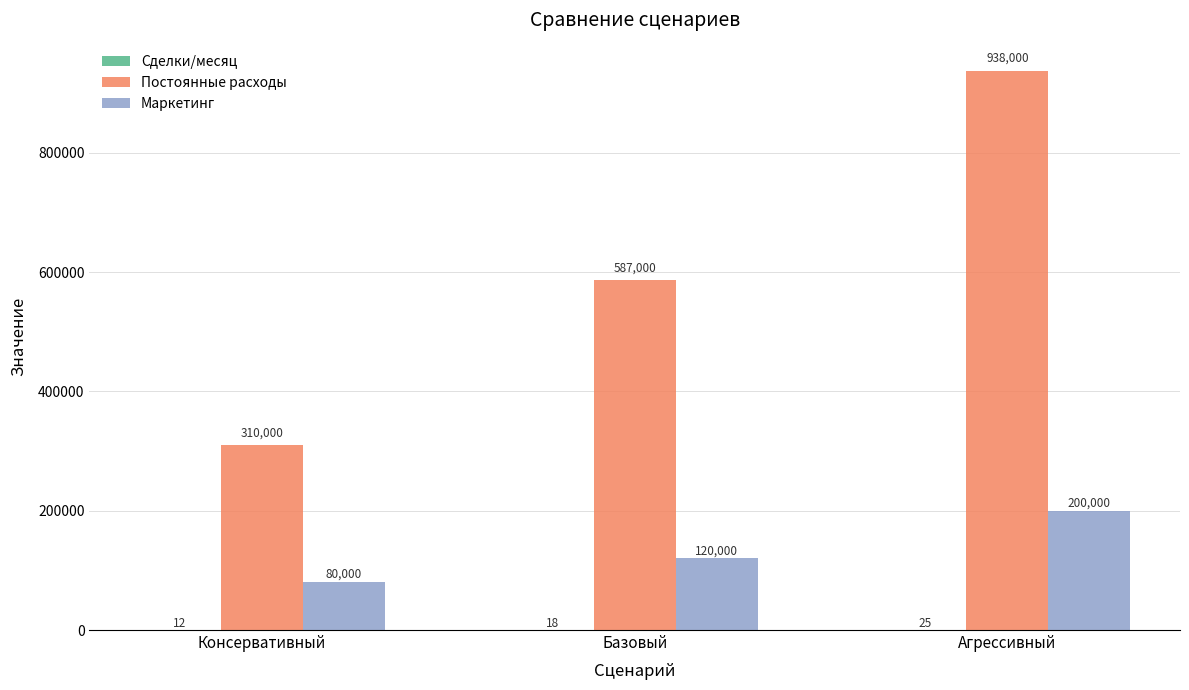

Which category has the highest value in the Маркетинг series?

Агрессивный